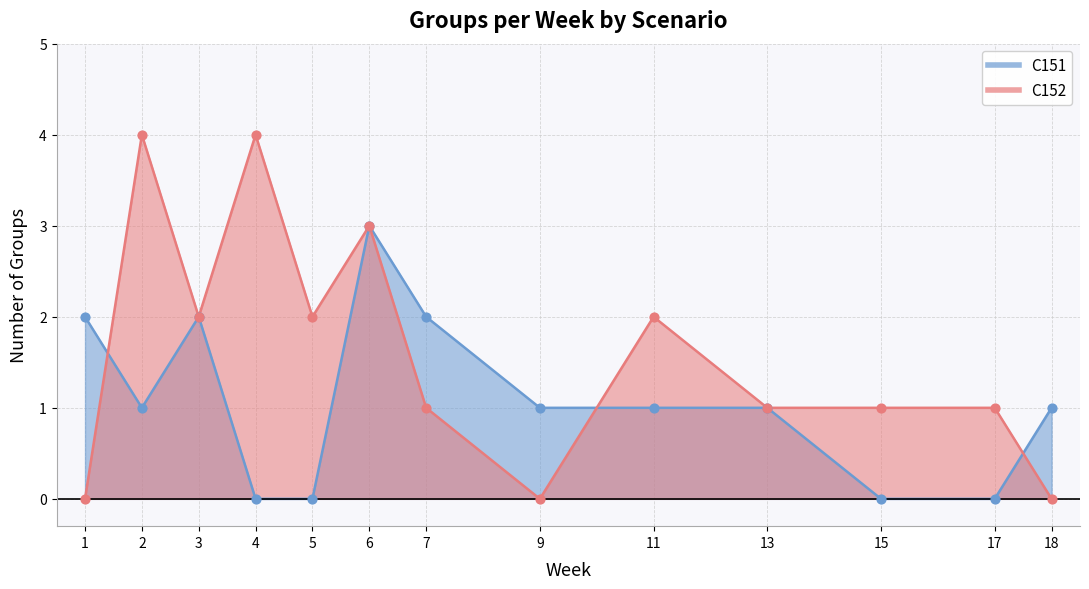

Is the value of C152 at 4 greater than the value of C151 at 11?

Yes